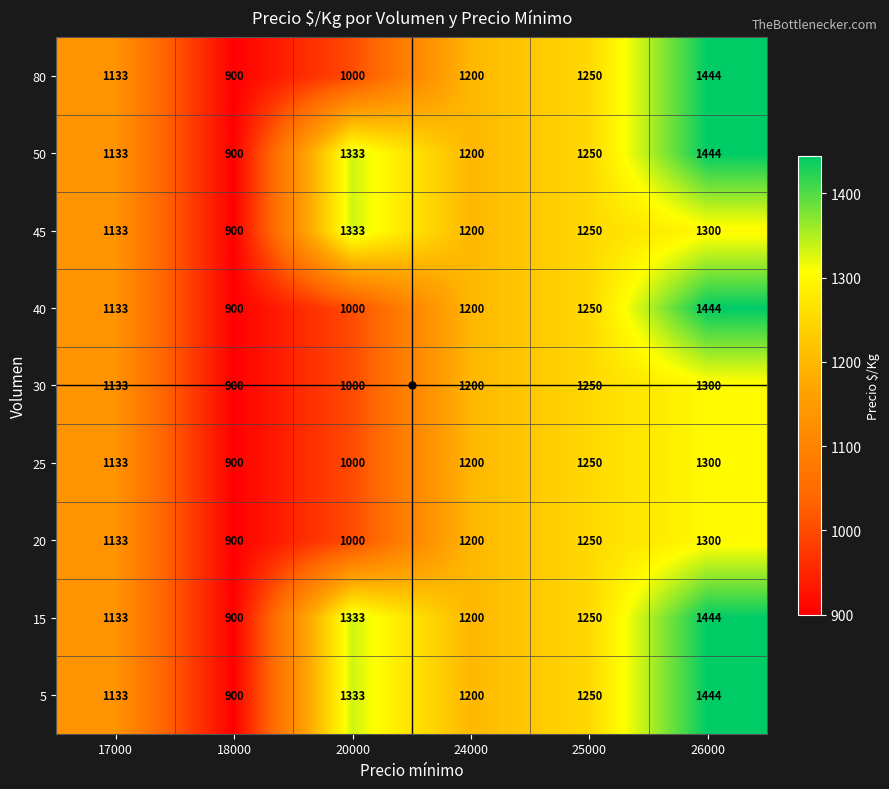

Which label corresponds to the largest value in the chart?

26000